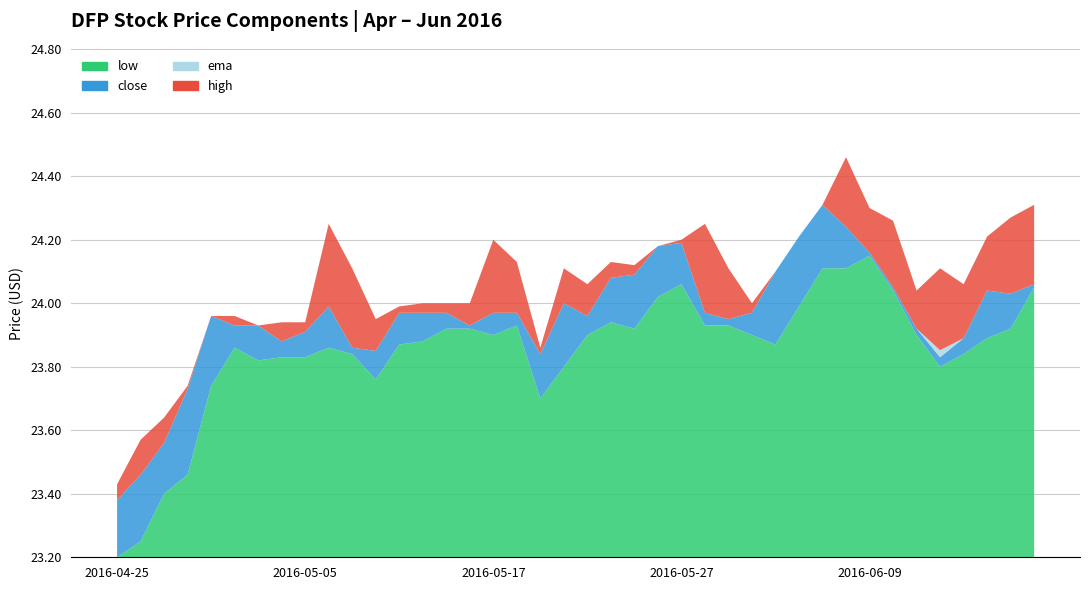

How many ema values are between 23 and 24?

40